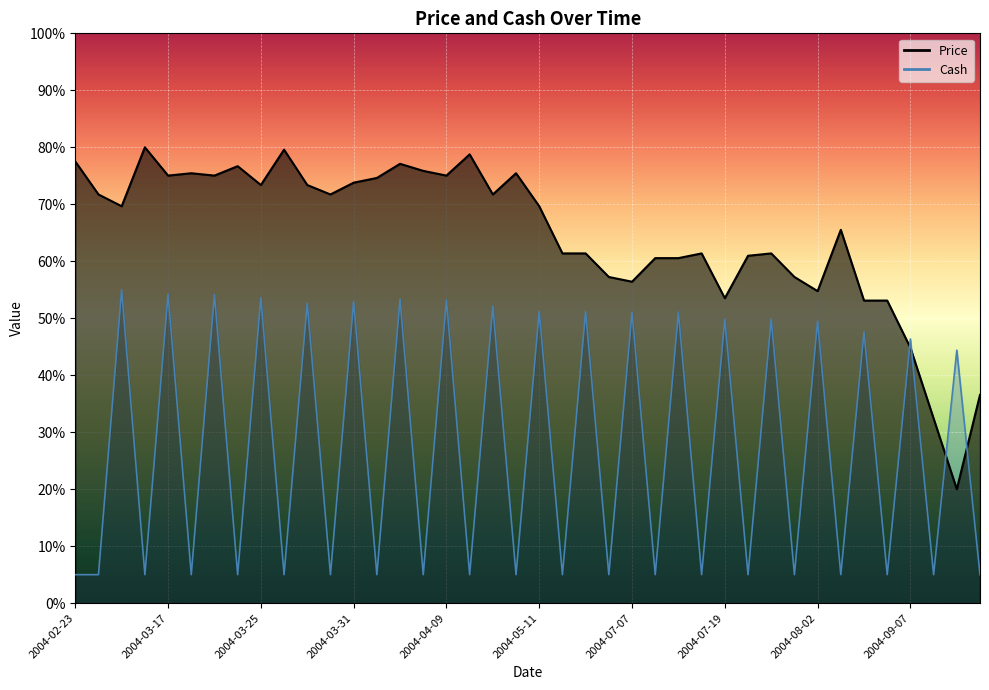

In Price, how many points are lower than both neighbors (excluding endpoints)?

11